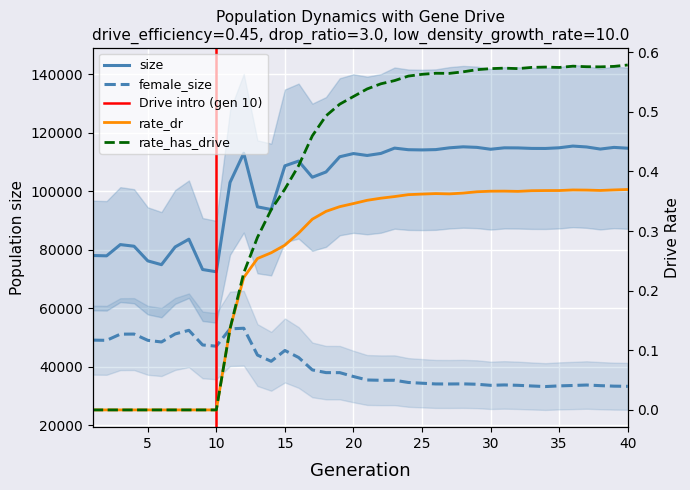

How many categories are shown in the chart?

40